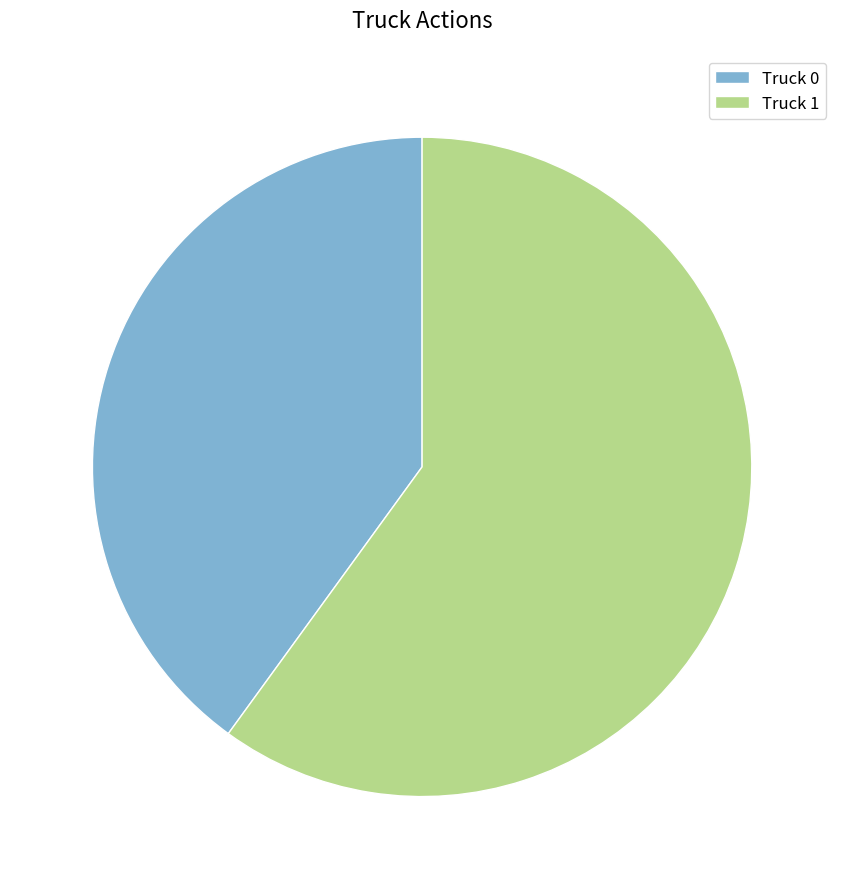

Count the number of slices in the pie.

2